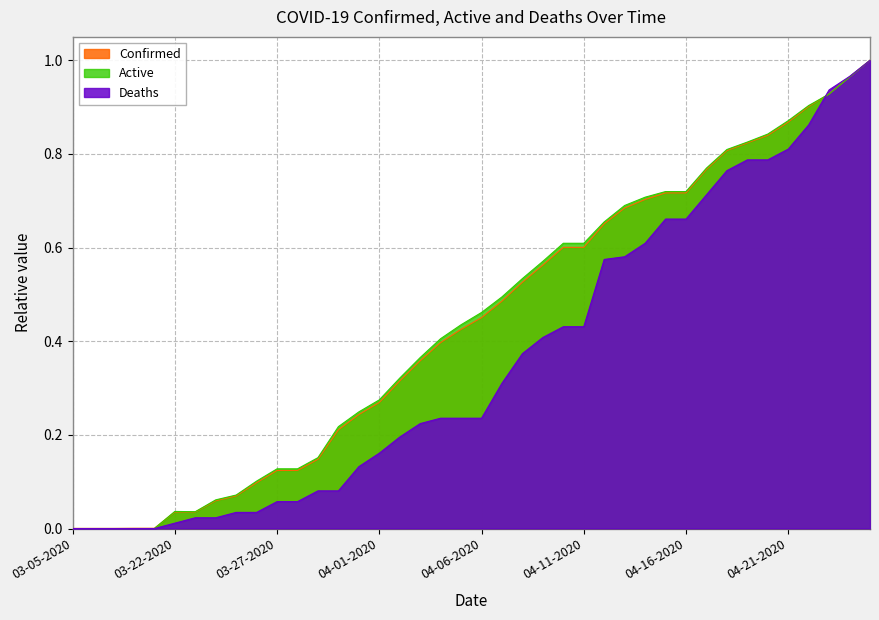

At which label is Confirmed closest to 0?

03-05-2020